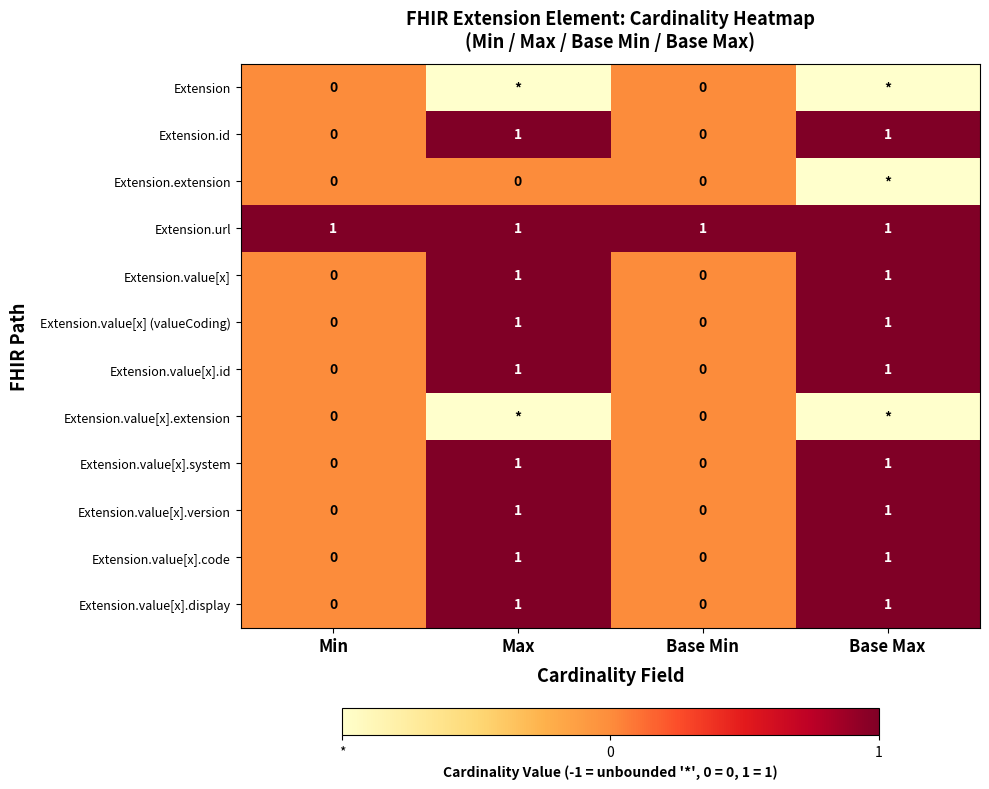

True or false: Extension.value[x].id has a value of 1 at Base Max.

True